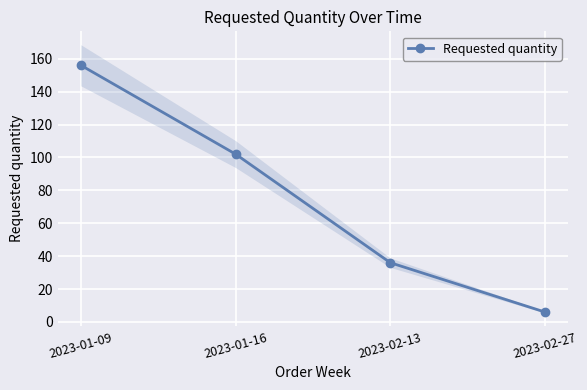

How many lines are shown in the chart?

1